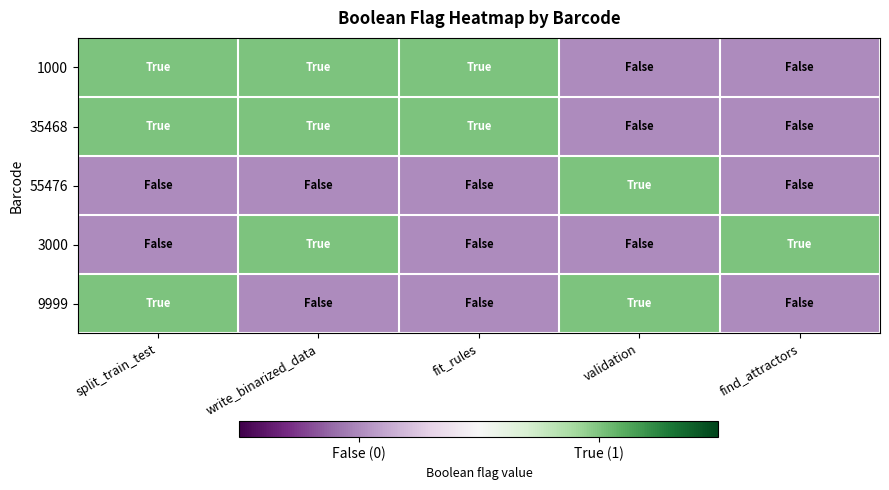

At which category is the sum across all series the highest?

split_train_test